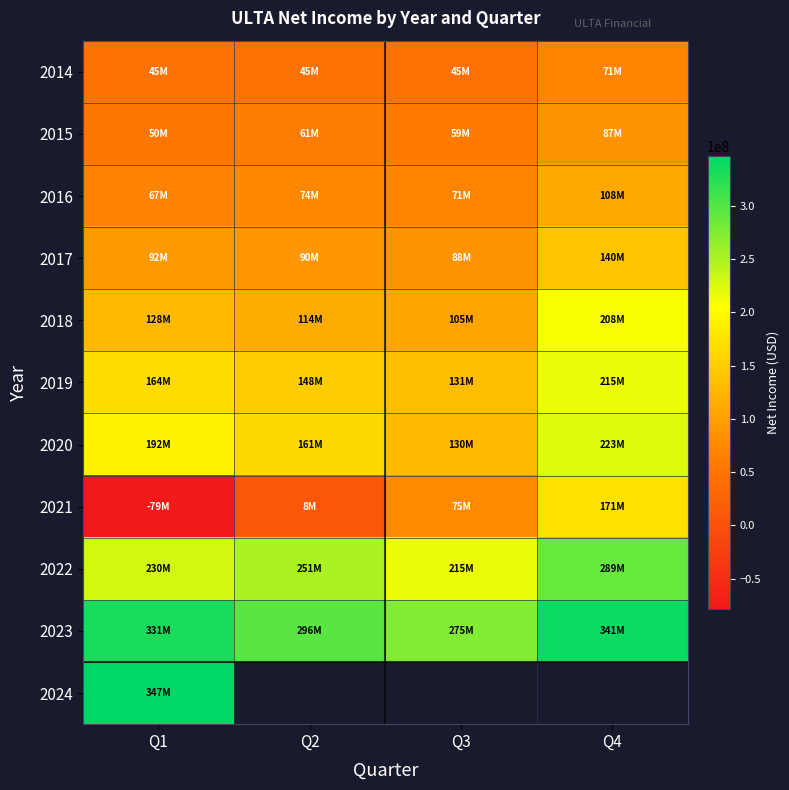

What is the sum of the 2021 values at Q3 and Q4?

246292000.0